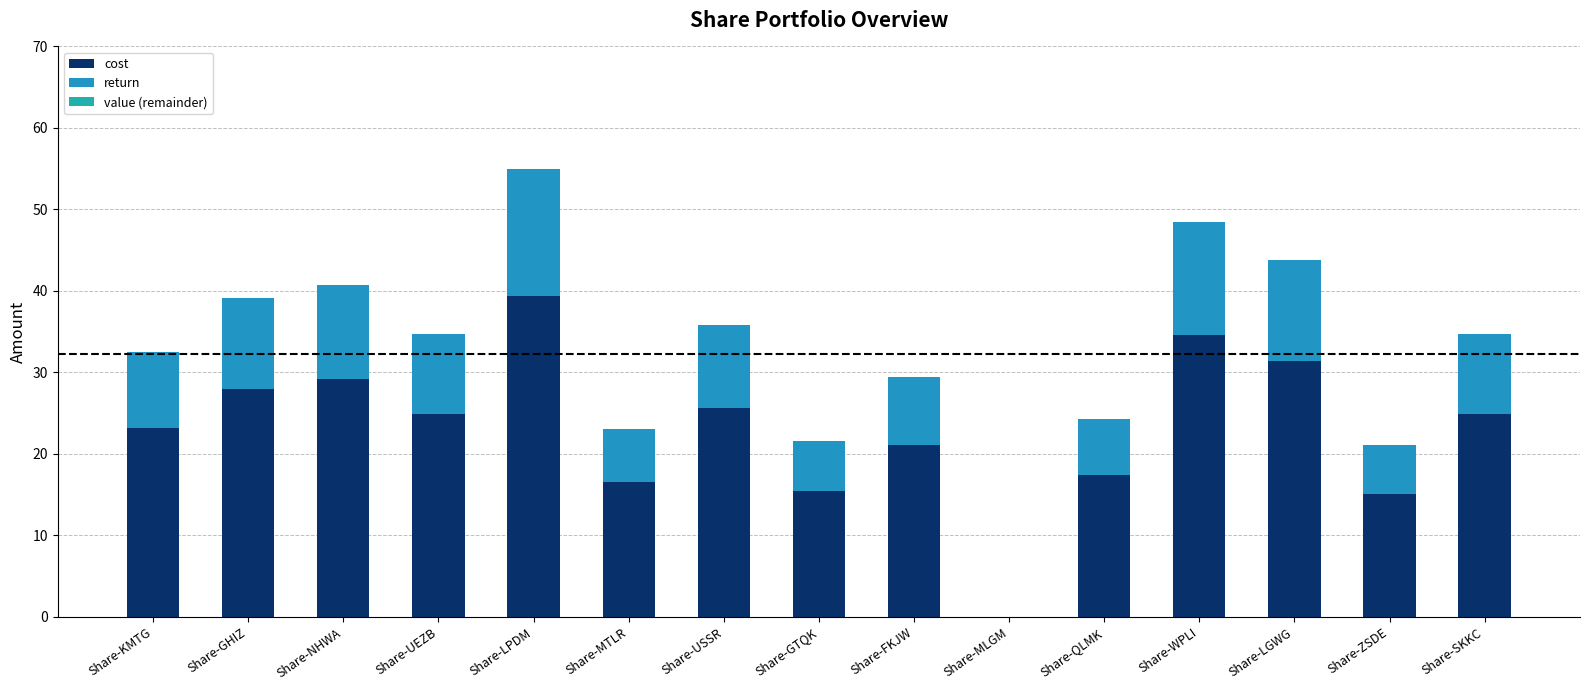

How many categories are shown in the chart?

15